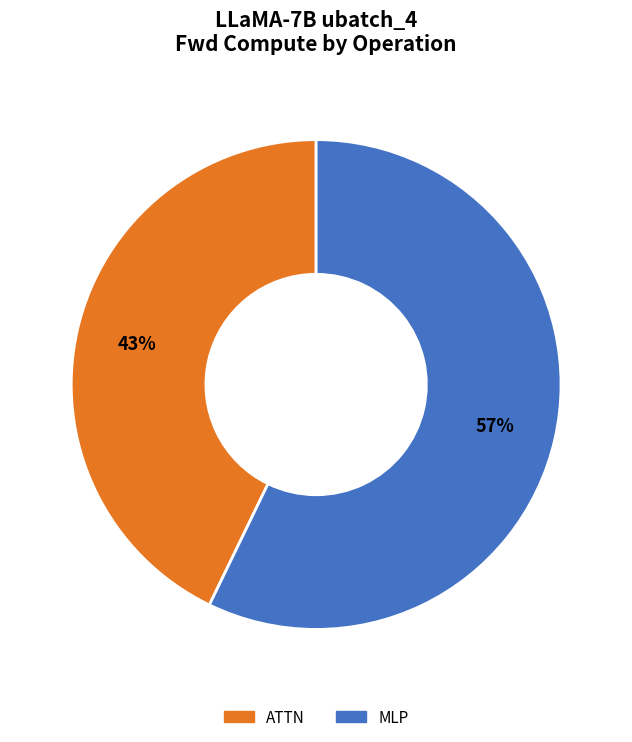

To the nearest percent, what is the difference between the largest and smallest slice percentages?

14%